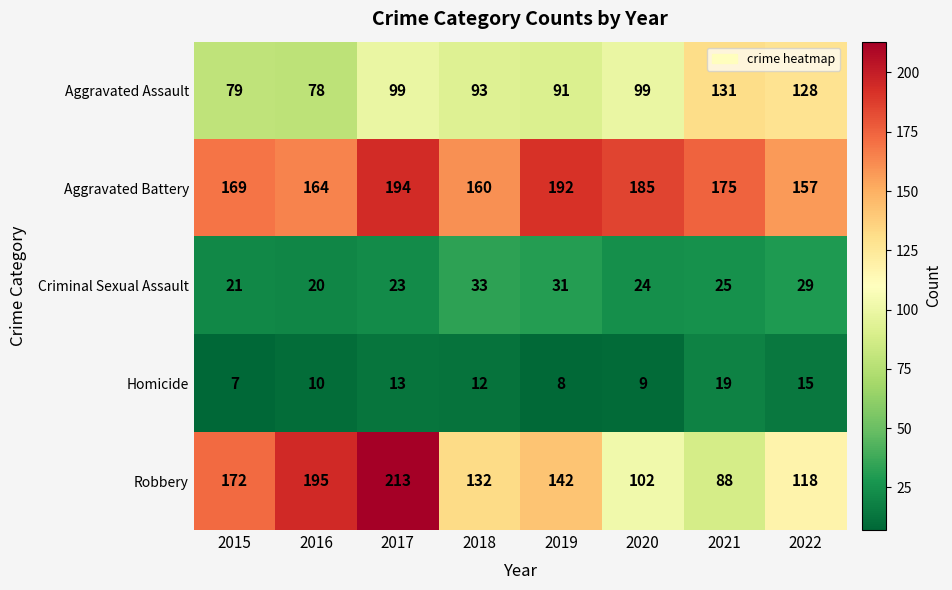

What is the minimum value shown in the chart?

7